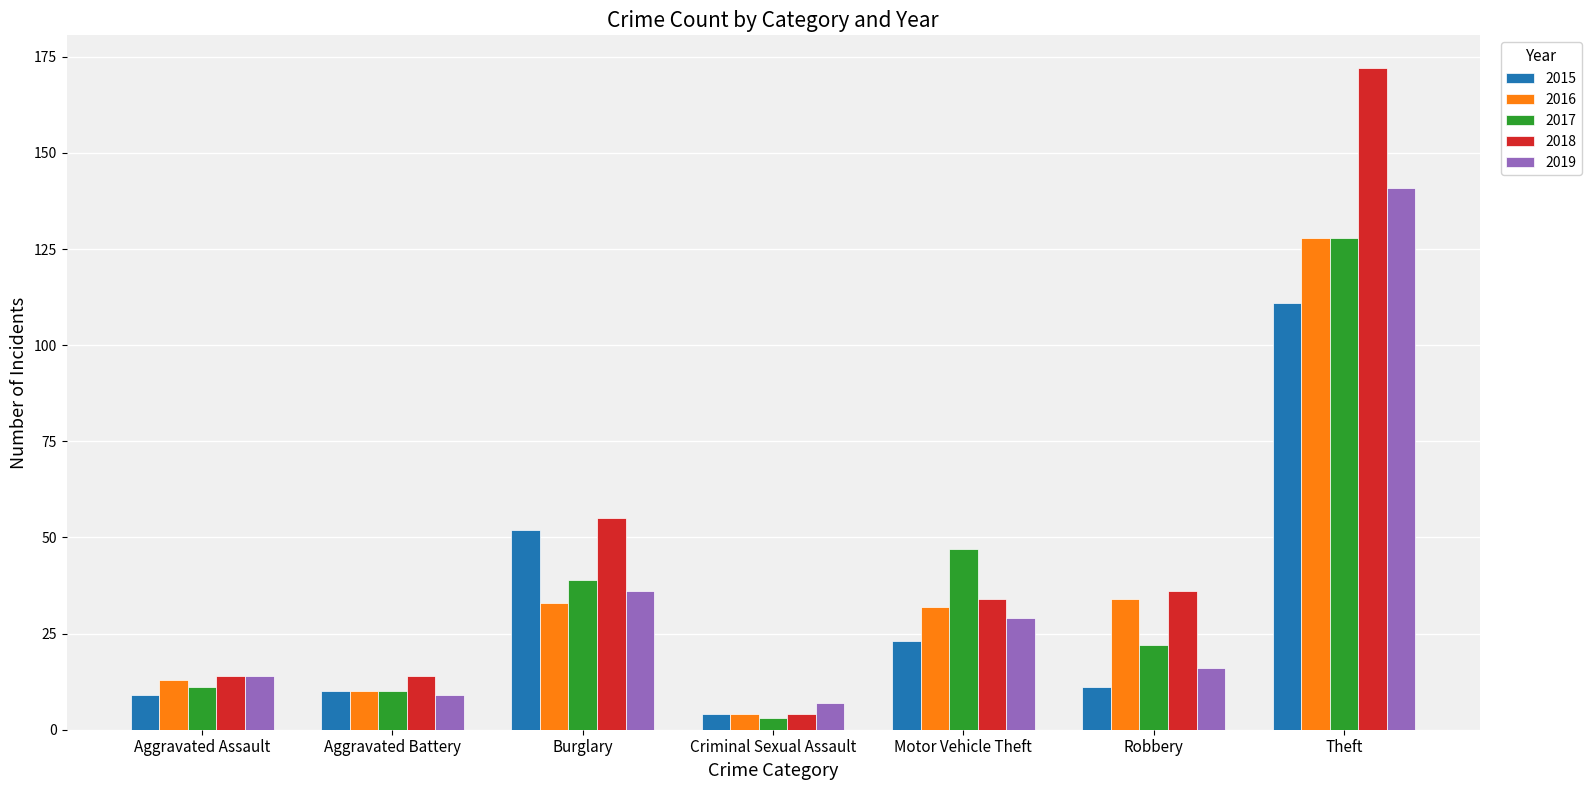

What is the label of the 4th bar from the left?

Criminal Sexual Assault